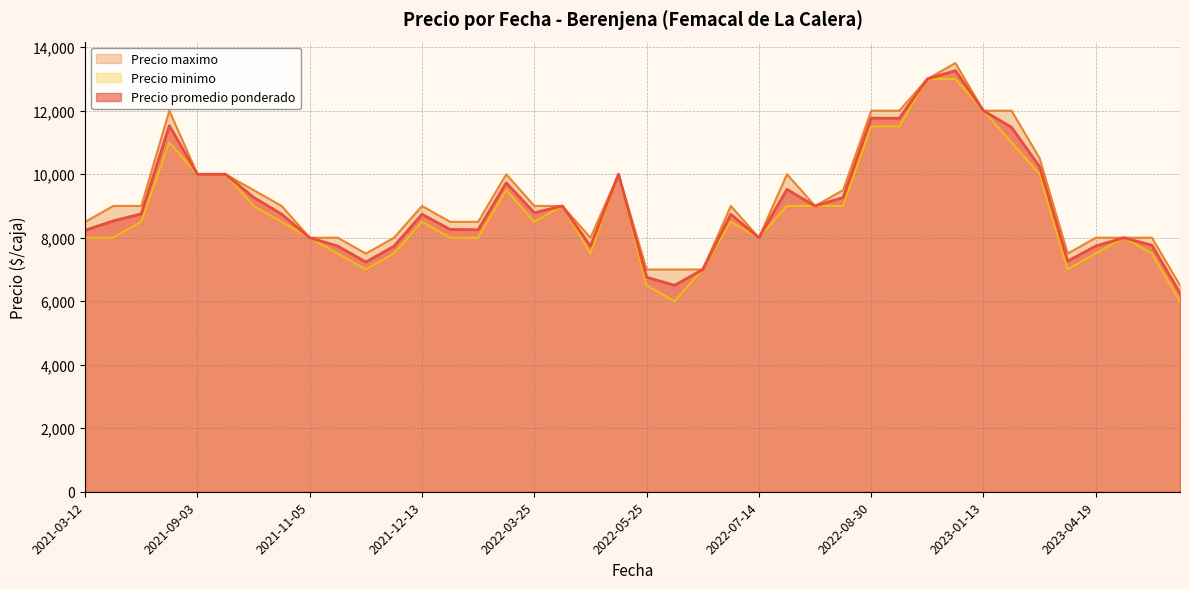

How many values in the Precio promedio ponderado series are below 8740?

20